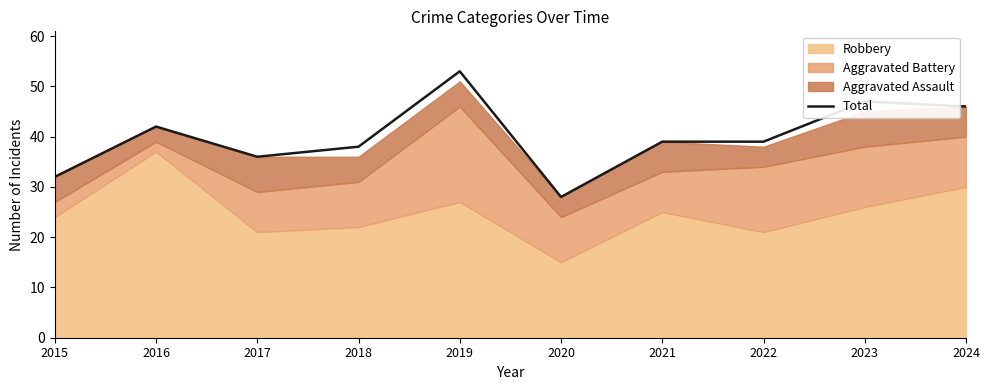

What is the average value?

40